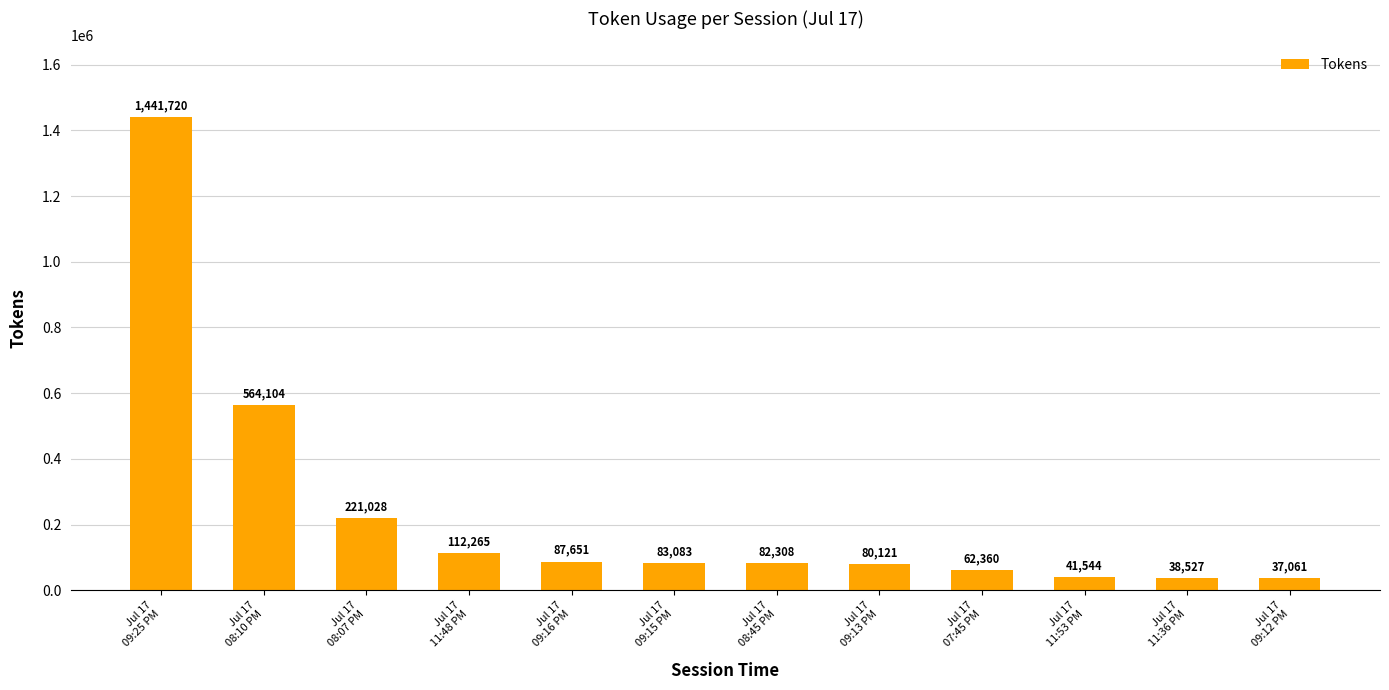

Where does the data first go above 83083?

Jul 17
09:25 PM